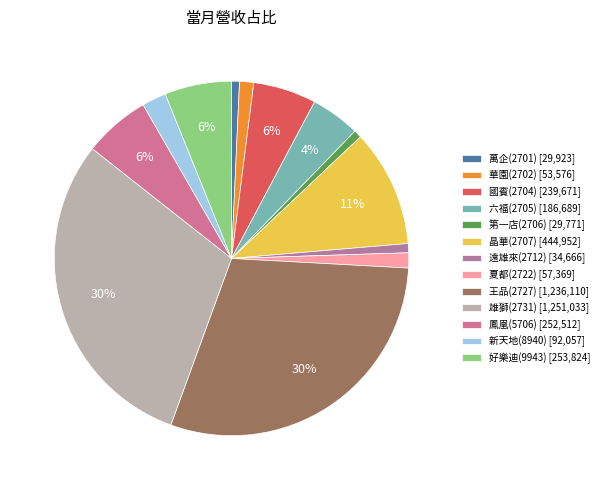

What is the change in value from 華園(2702) to 新天地(8940)?

+38481